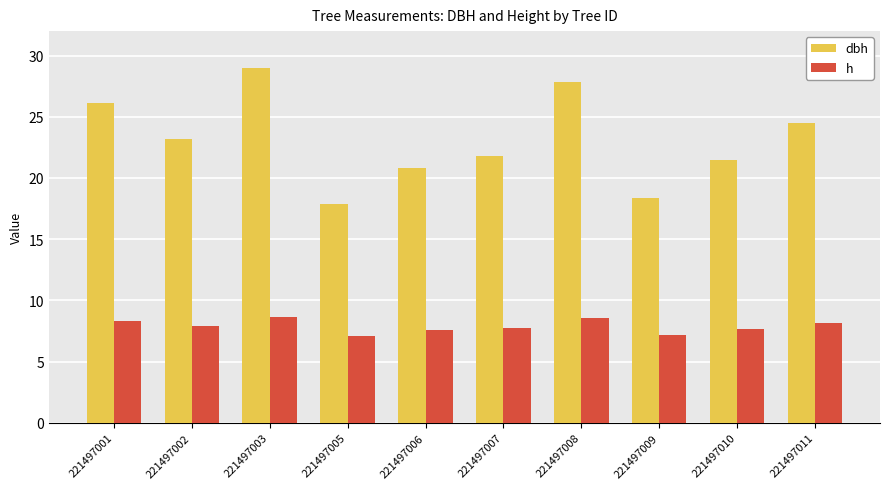

What is the value of the h bar at the 1st from the left?

8.3